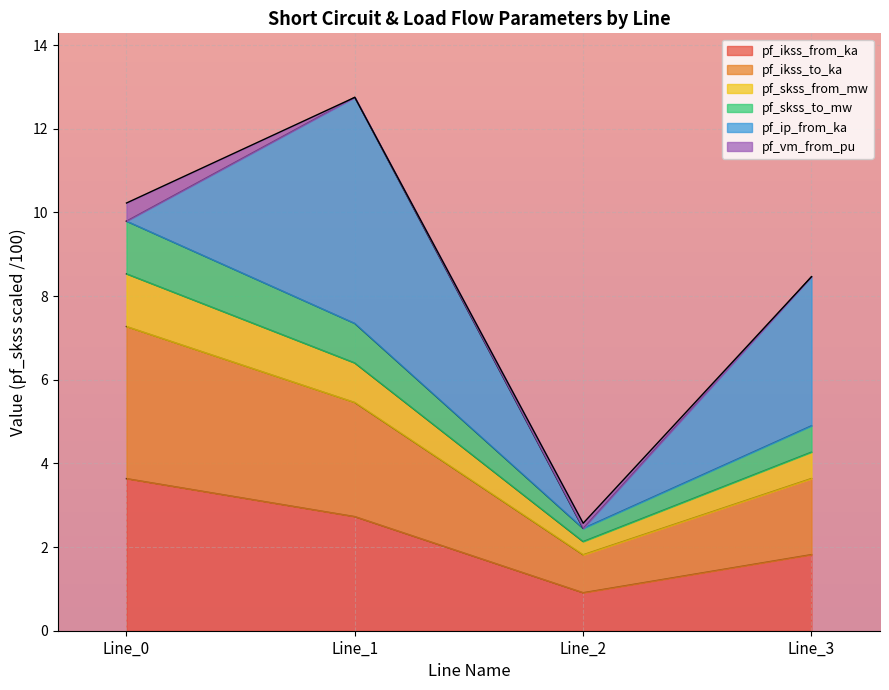

How many lines are shown in the chart?

6